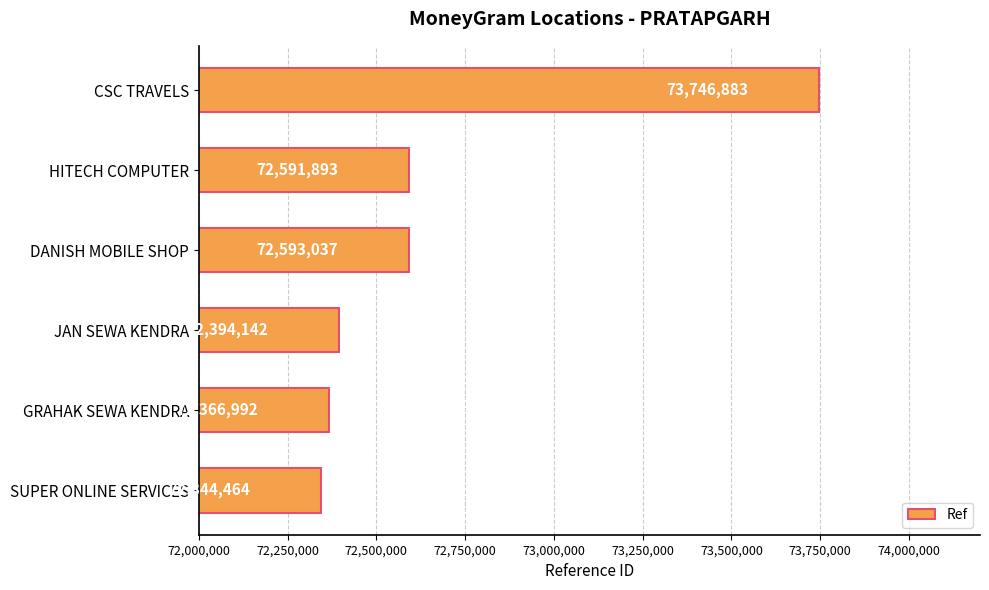

Is it true that the value at DANISH MOBILE SHOP is 114725511?

False